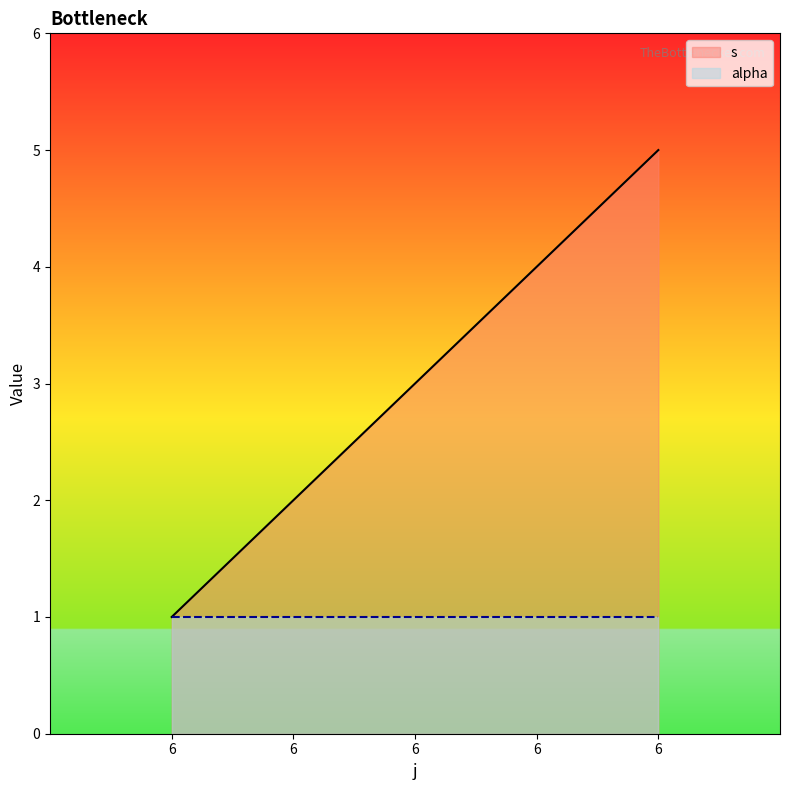

What is the sum of all values?

15